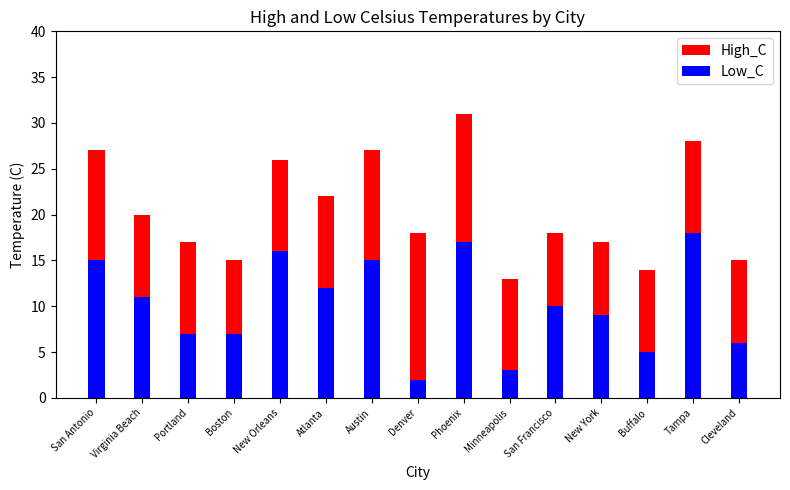

At which label does Low_C reach its peak?

Tampa